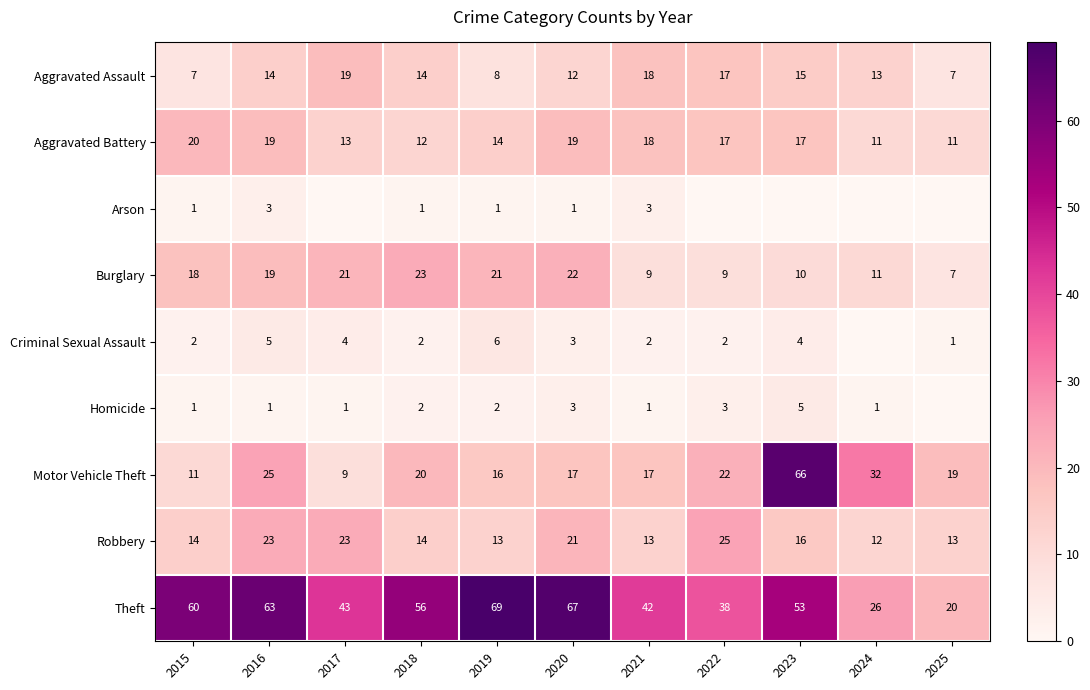

Read the Aggravated Assault value at 2017, to the nearest 5.

20